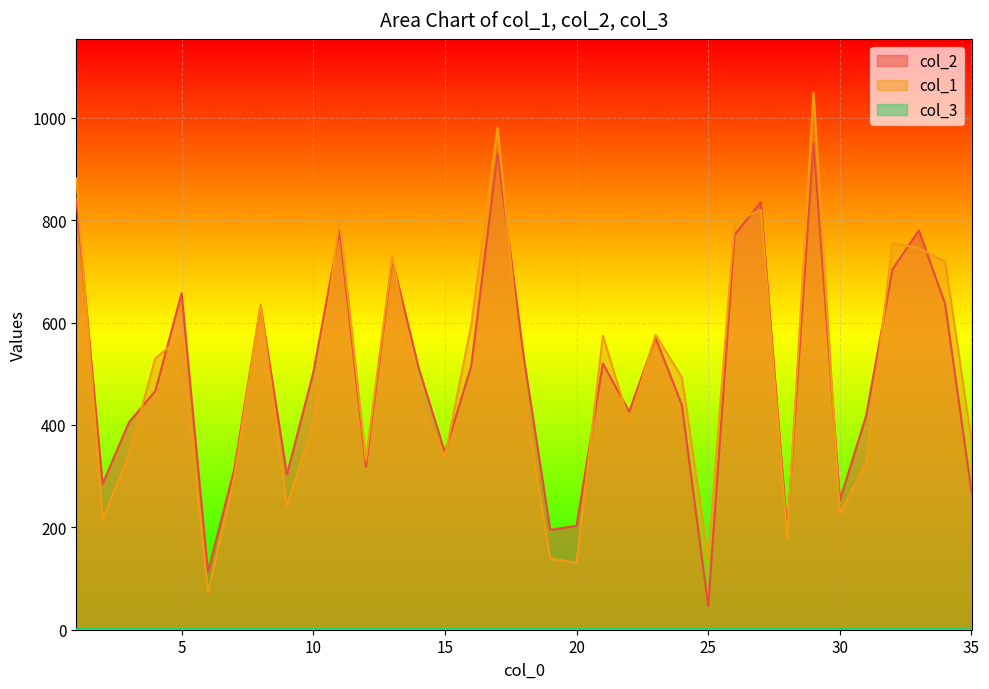

Where does the col_2 series first go above 502?

1